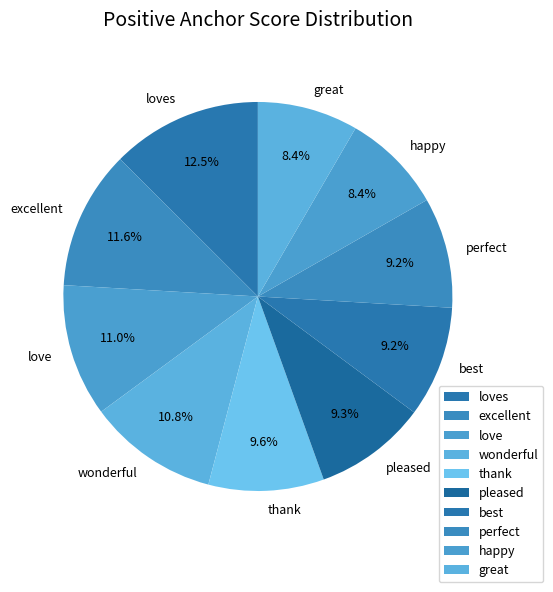

Count the number of slices in the pie.

10